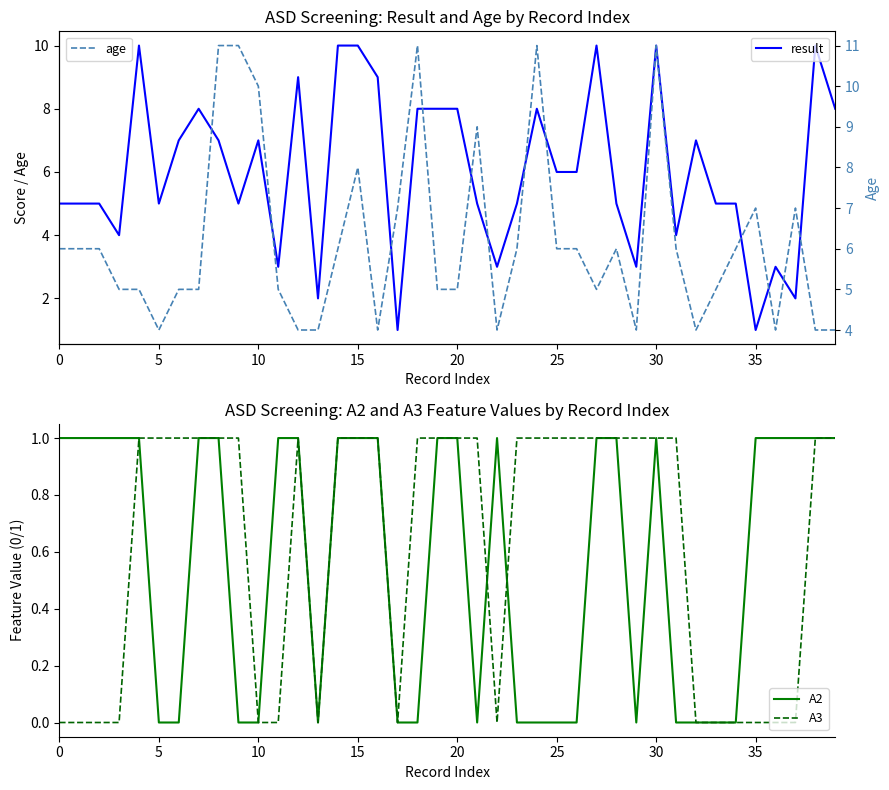

How many values in A2 are above zero?

23